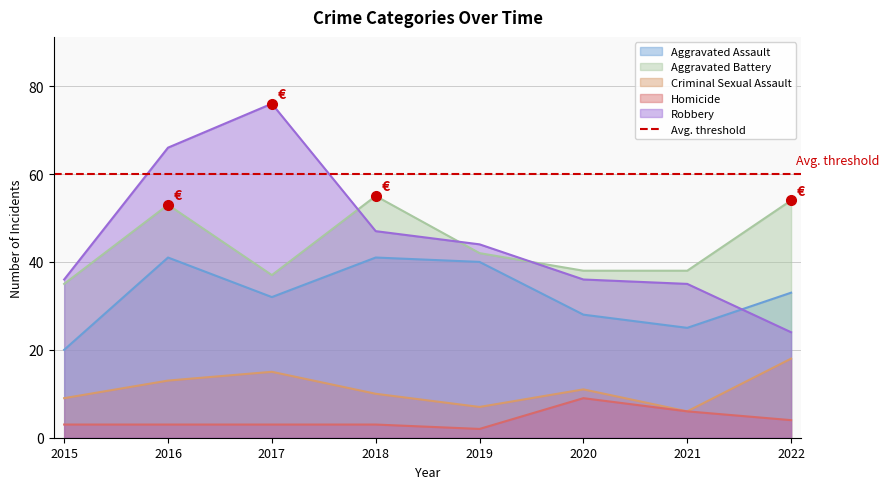

Which series has the largest range (max minus min)?

Robbery